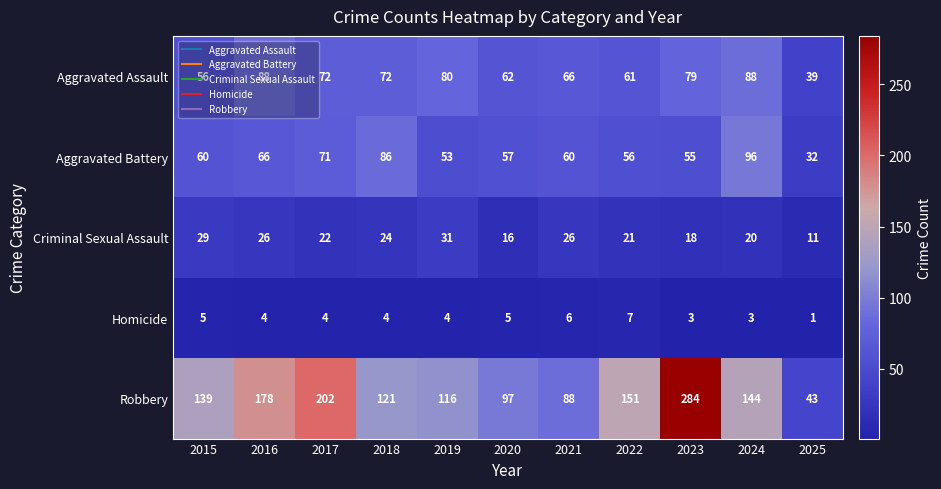

What is the difference between the second highest and minimum values in the Aggravated Assault series?

49